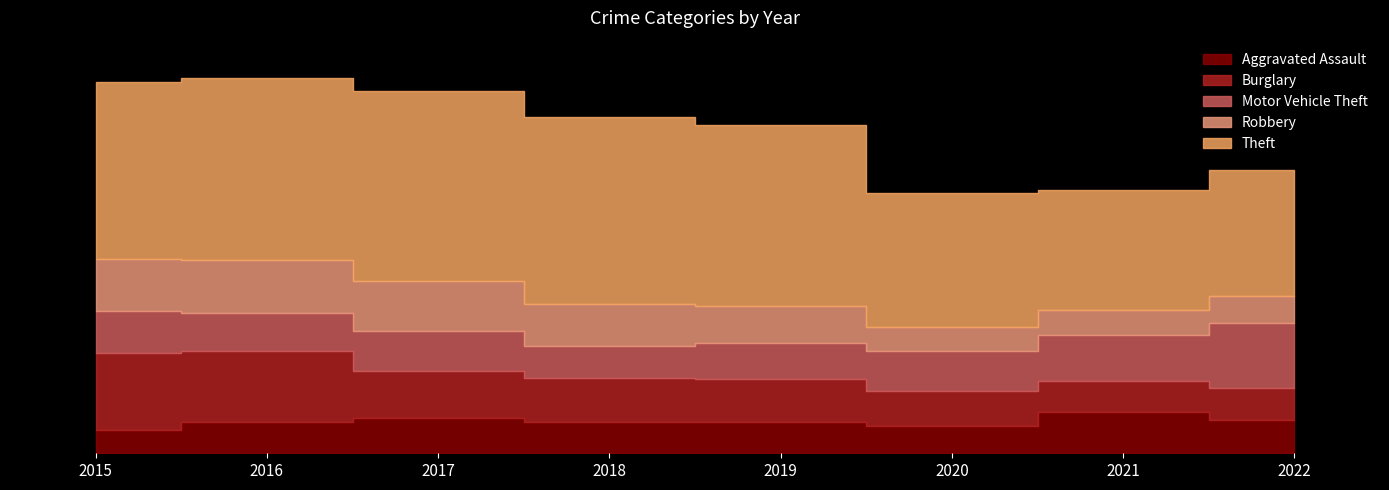

How many interior local peaks does the Theft series have?

1